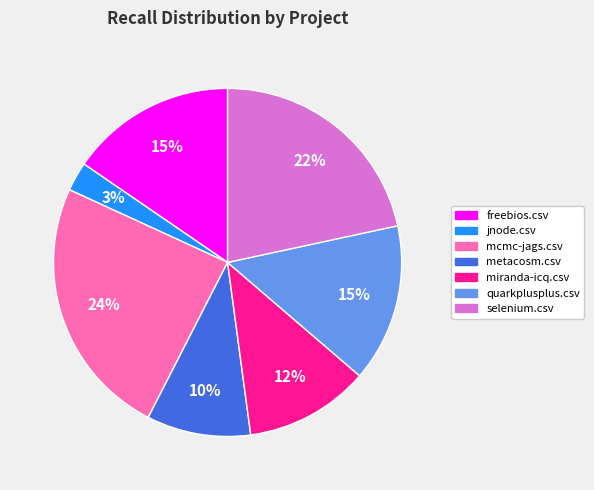

Which slice is the smallest?

jnode.csv